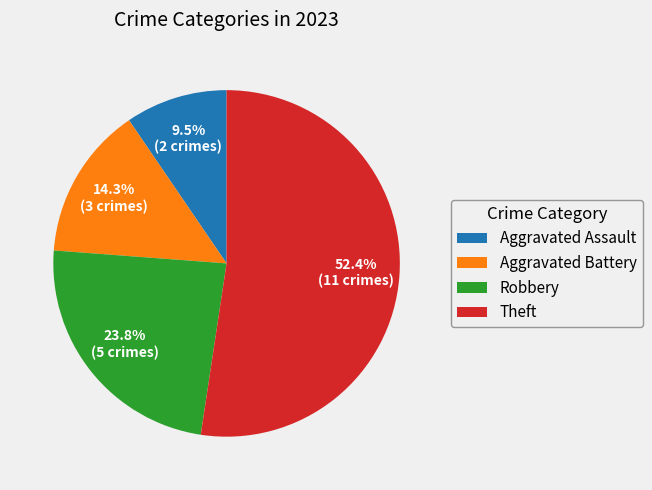

What is the total percentage of Robbery and Theft?

76.2%